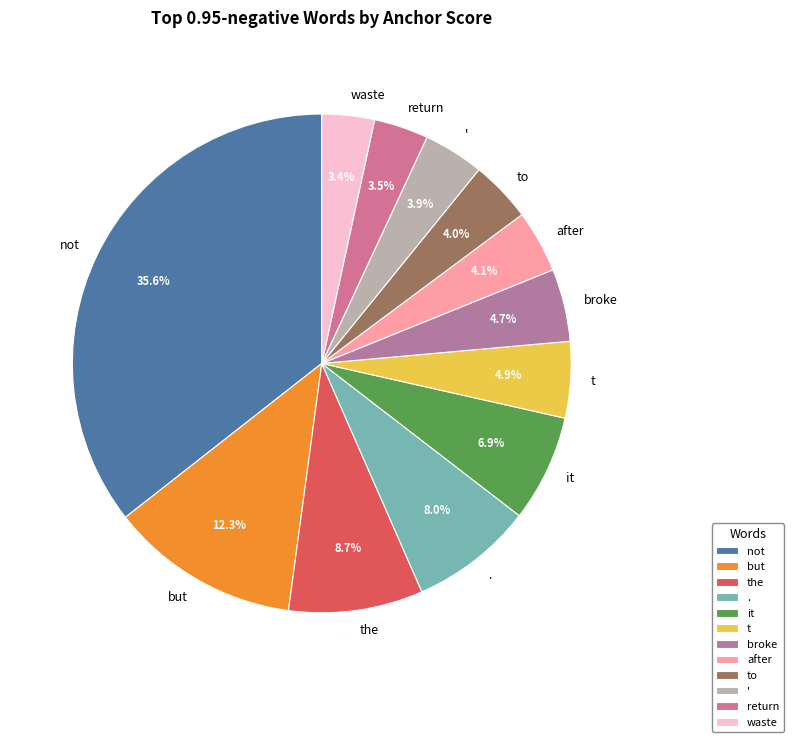

To the nearest percent, what is the average slice percentage?

8%